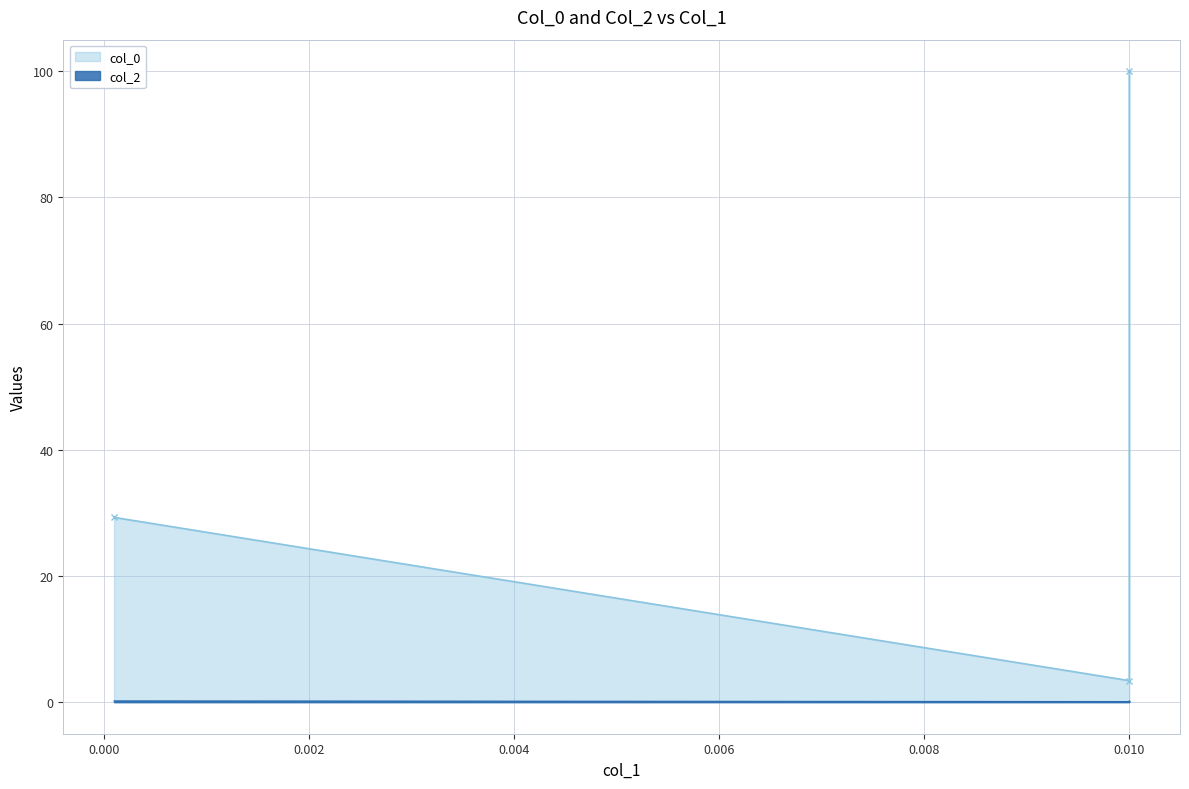

The chart shows a value of 0.1 at 0.01. True or false?

False